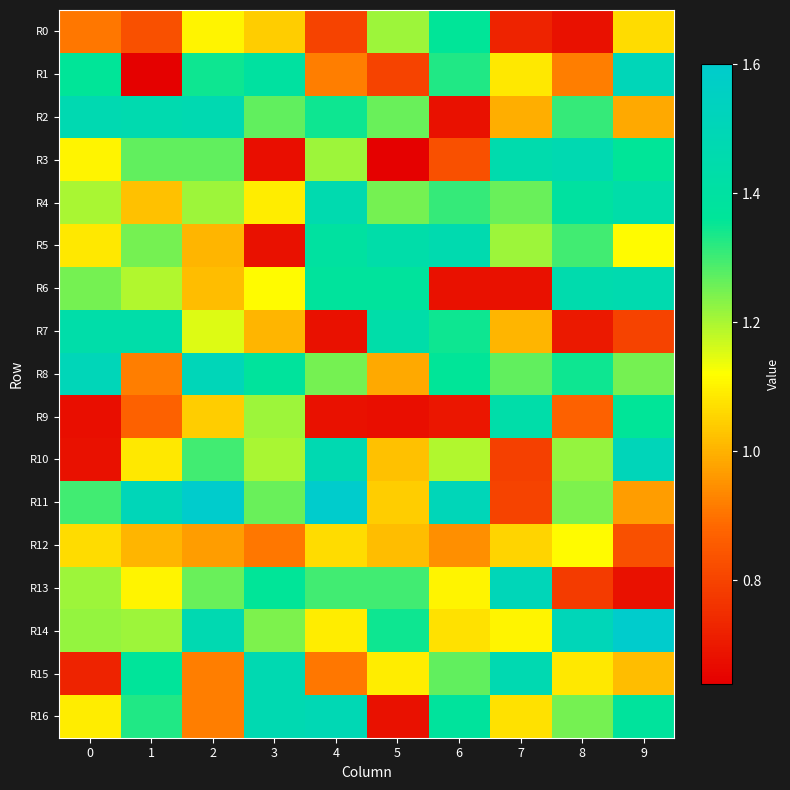

Reading left to right, extract all data points from this chart.

R0: 0=0.9	1=0.8	2=1.1	3=1.0	4=0.8	5=1.2	6=1.4	7=0.7	8=0.7	9=1.1
R1: 0=1.4	1=0.6	2=1.3	3=1.4	4=0.9	5=0.8	6=1.3	7=1.1	8=0.9	9=1.5
R2: 0=1.5	1=1.5	2=1.5	3=1.3	4=1.3	5=1.3	6=0.7	7=1.0	8=1.3	9=1.0
R3: 0=1.1	1=1.3	2=1.3	3=0.7	4=1.2	5=0.6	6=0.8	7=1.5	8=1.5	9=1.4
R4: 0=1.2	1=1.0	2=1.2	3=1.1	4=1.5	5=1.2	6=1.3	7=1.3	8=1.4	9=1.4
R5: 0=1.1	1=1.2	2=1.0	3=0.7	4=1.4	5=1.4	6=1.5	7=1.2	8=1.3	9=1.1
R6: 0=1.2	1=1.2	2=1.0	3=1.1	4=1.4	5=1.4	6=0.7	7=0.7	8=1.5	9=1.5
R7: 0=1.4	1=1.4	2=1.2	3=1.0	4=0.7	5=1.4	6=1.3	7=1.0	8=0.7	9=0.8
R8: 0=1.5	1=0.9	2=1.5	3=1.4	4=1.2	5=1.0	6=1.4	7=1.3	8=1.3	9=1.2
R9: 0=0.7	1=0.9	2=1.0	3=1.2	4=0.7	5=0.7	6=0.7	7=1.4	8=0.9	9=1.4
R10: 0=0.7	1=1.1	2=1.3	3=1.2	4=1.5	5=1.0	6=1.2	7=0.8	8=1.2	9=1.5
R11: 0=1.3	1=1.5	2=1.6	3=1.3	4=1.6	5=1.0	6=1.5	7=0.8	8=1.2	9=1.0
R12: 0=1.1	1=1.0	2=1.0	3=0.9	4=1.1	5=1.0	6=0.9	7=1.1	8=1.1	9=0.8
R13: 0=1.2	1=1.1	2=1.3	3=1.4	4=1.3	5=1.3	6=1.1	7=1.5	8=0.8	9=0.7
R14: 0=1.2	1=1.2	2=1.5	3=1.2	4=1.1	5=1.3	6=1.1	7=1.1	8=1.5	9=1.6
R15: 0=0.7	1=1.4	2=0.9	3=1.5	4=0.9	5=1.1	6=1.3	7=1.5	8=1.1	9=1.0
R16: 0=1.1	1=1.3	2=0.9	3=1.5	4=1.5	5=0.7	6=1.4	7=1.1	8=1.2	9=1.4